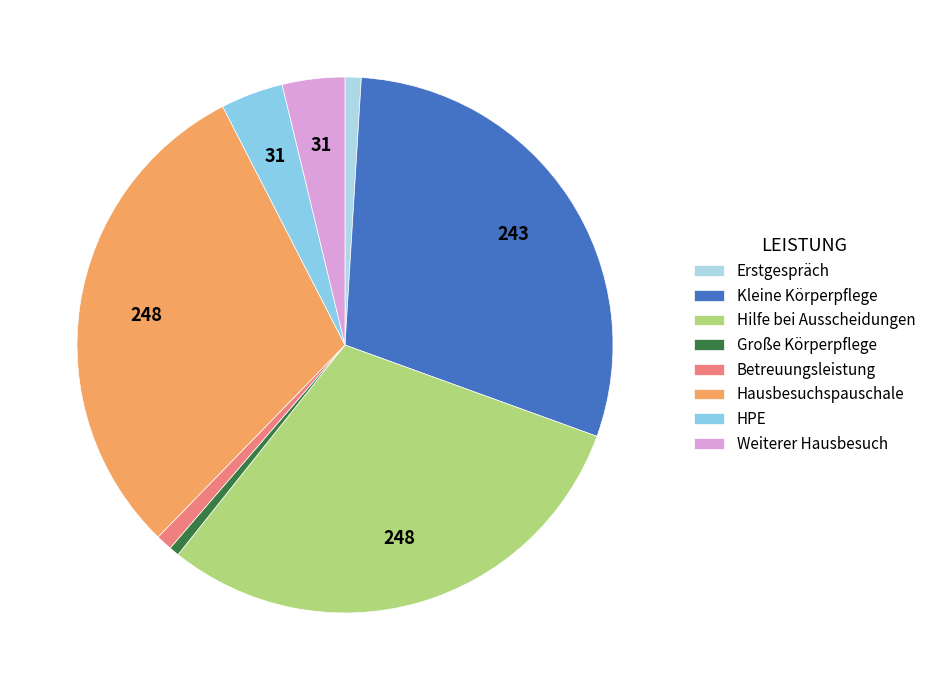

How many slices are in this pie chart?

8